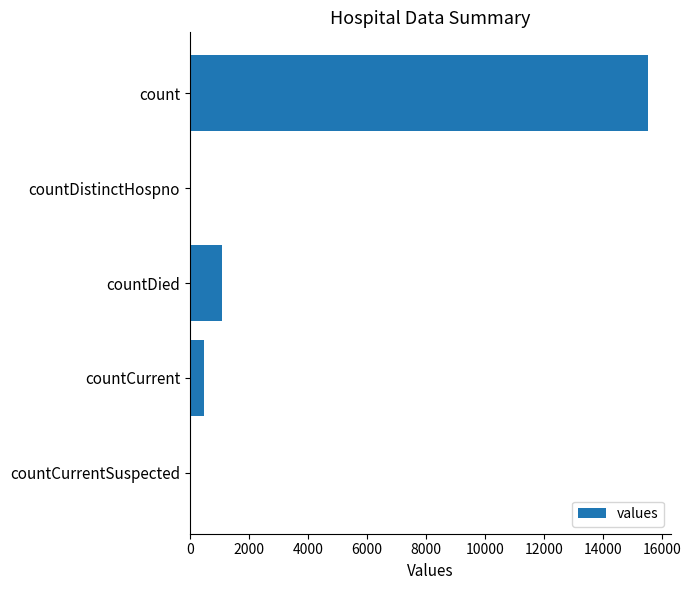

True or false: the data shows -7608 at countCurrentSuspected.

False